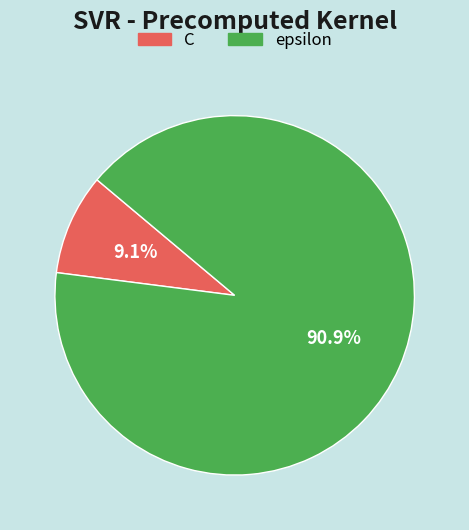

To the nearest percent, what portion does epsilon represent?

91%